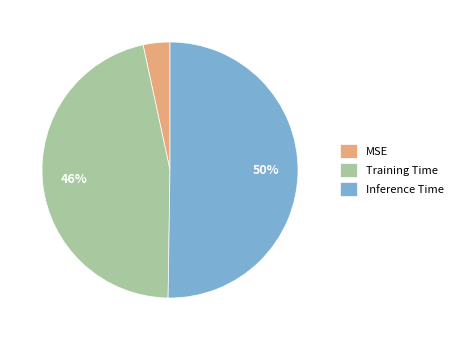

Combined, do Inference Time and MSE account for over 50%?

Yes